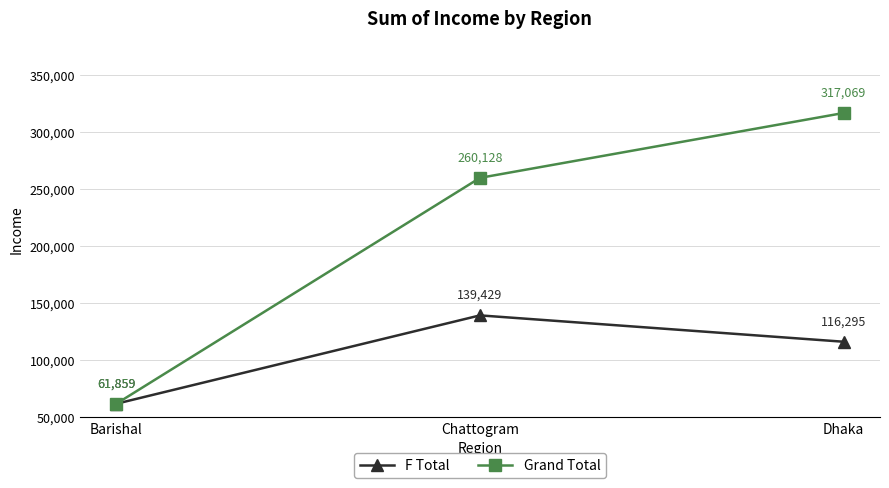

Rank the series by their average value, from highest to lowest.

Grand Total, F Total